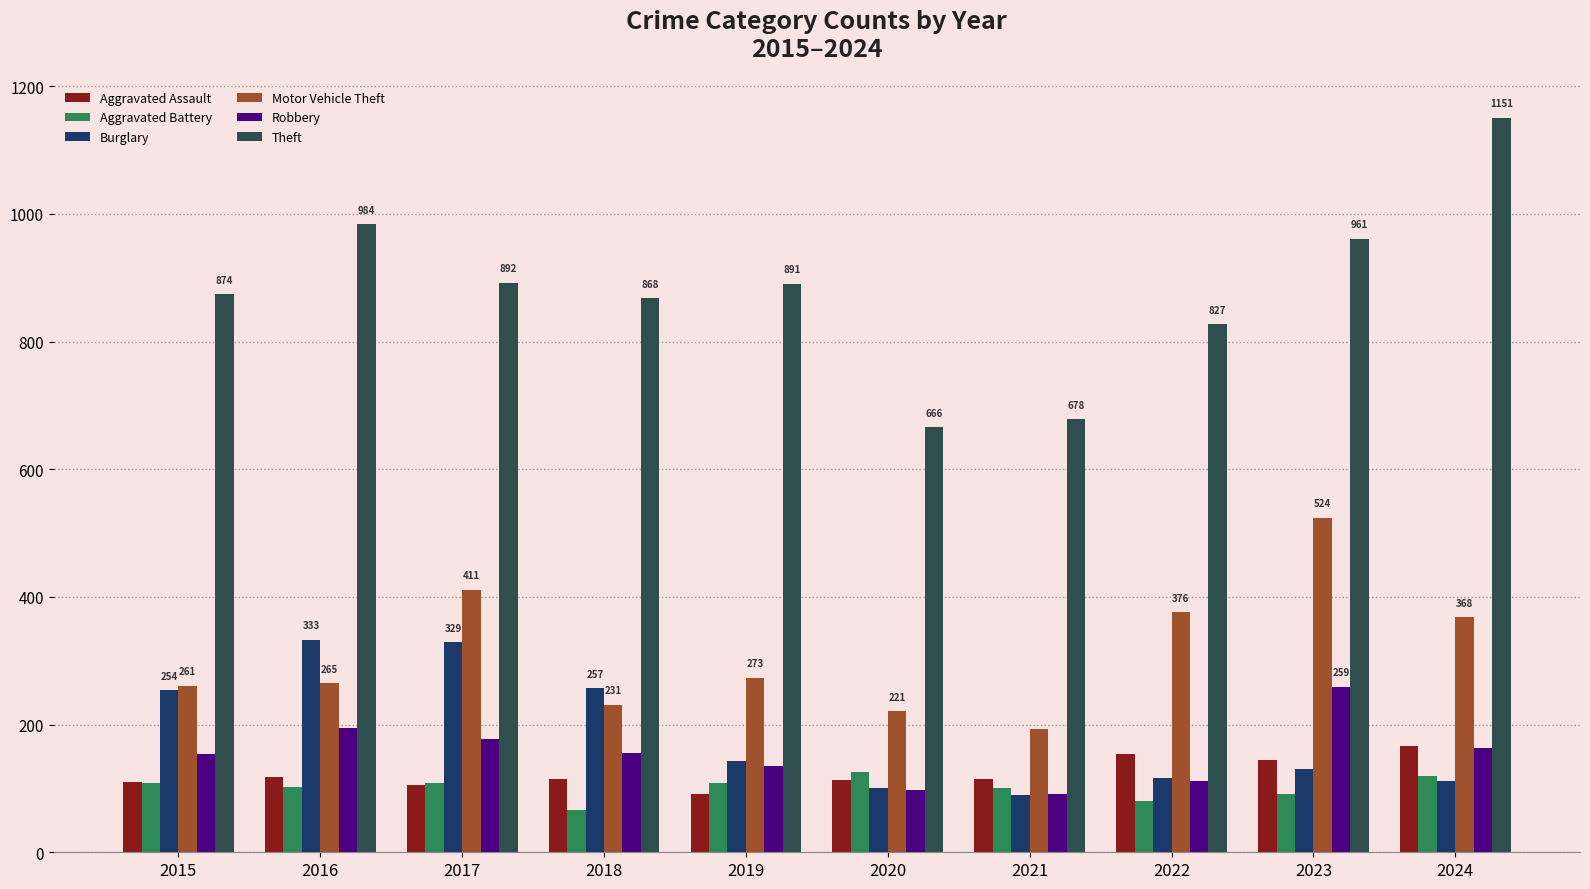

Which series changed the most between 2016 and 2020?

Theft